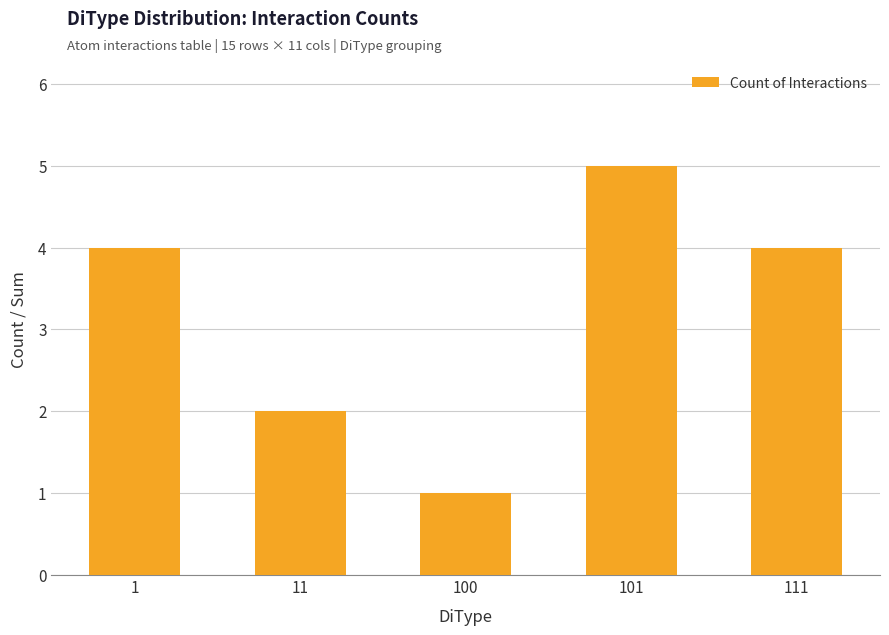

Reading left to right, what are all the values shown in this chart?

1=4	11=2	100=1	101=5	111=4